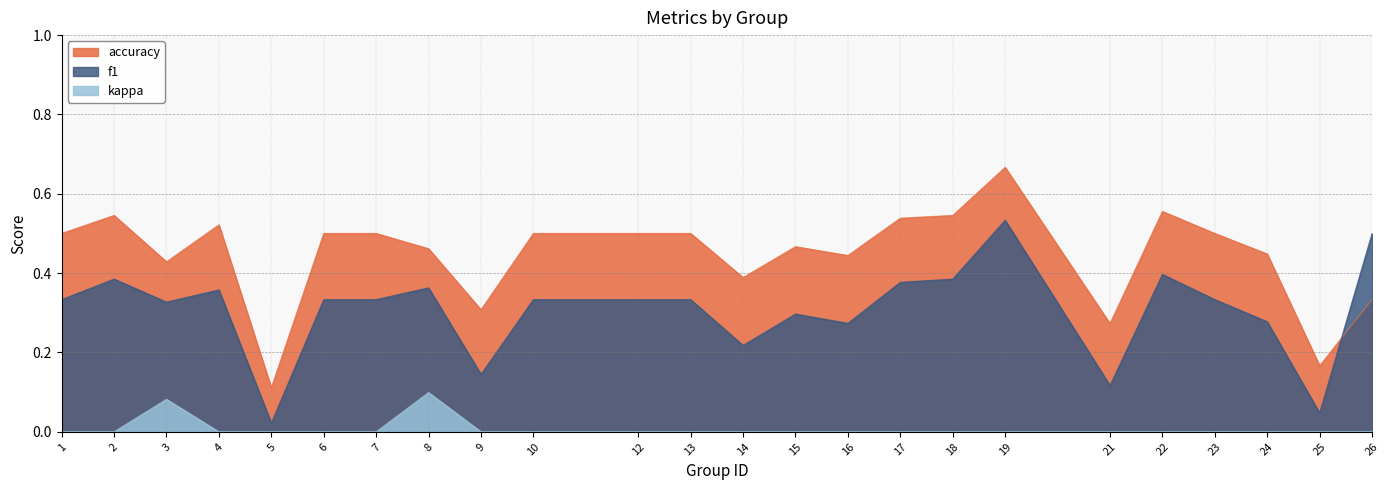

At which label is kappa closest to 0?

1